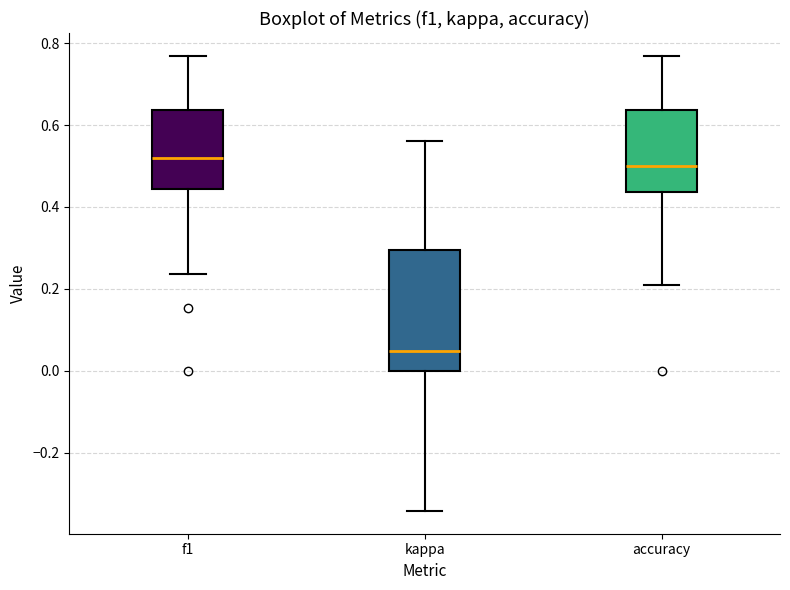

Which box's median line is the highest?

f1